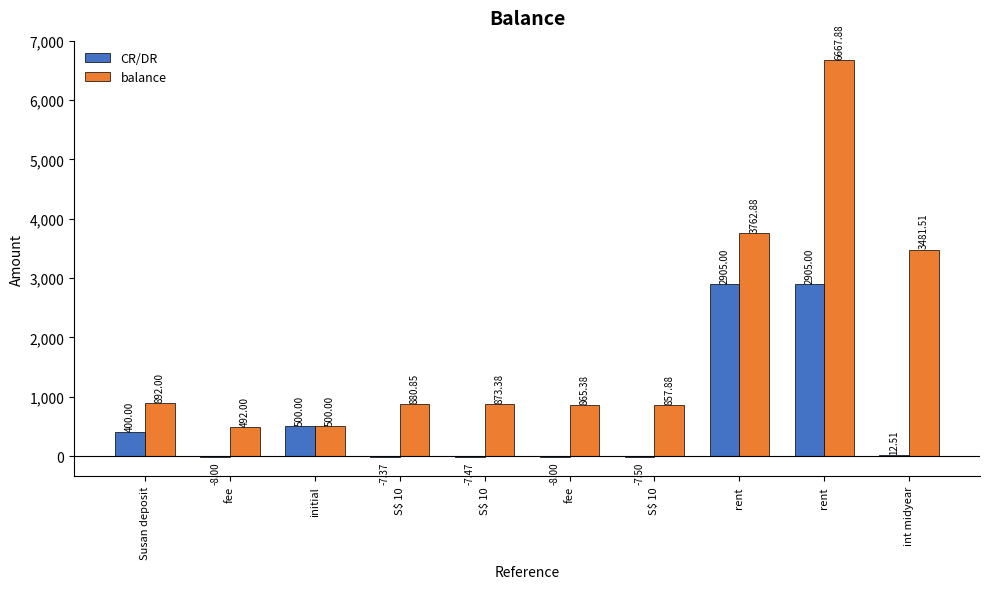

What is the total value across all series at S$ 10?

873.5